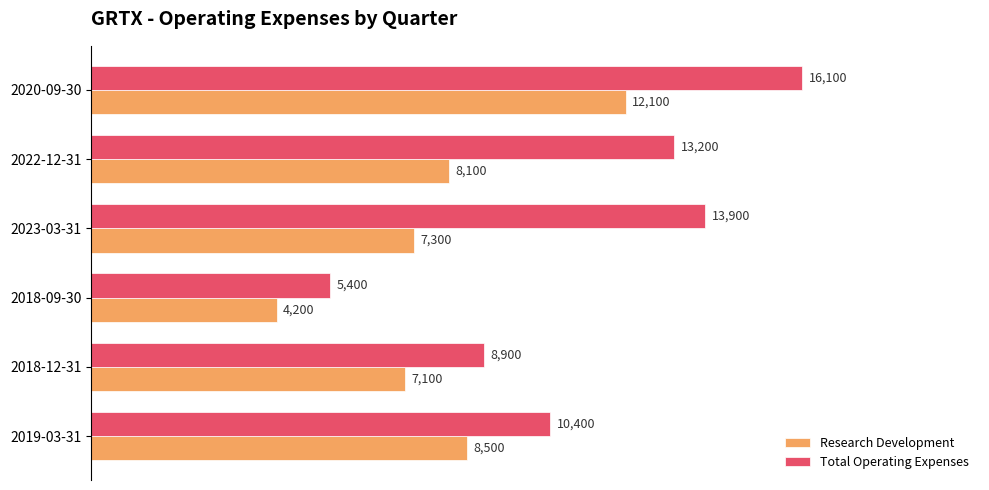

Where is Total Operating Expenses nearest to the value 10750?

2019-03-31